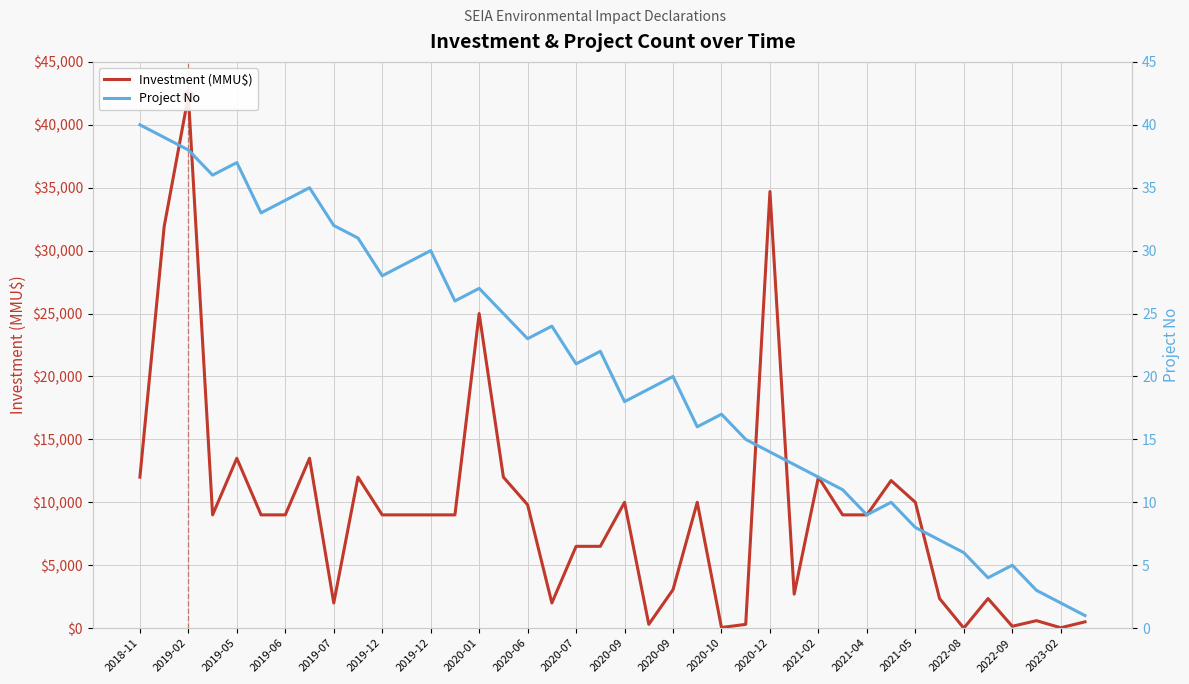

How many data points does each series have?

40